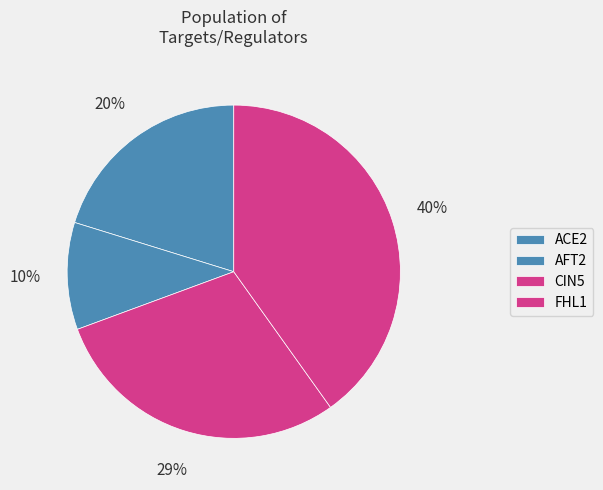

Is there a majority slice in this chart?

No